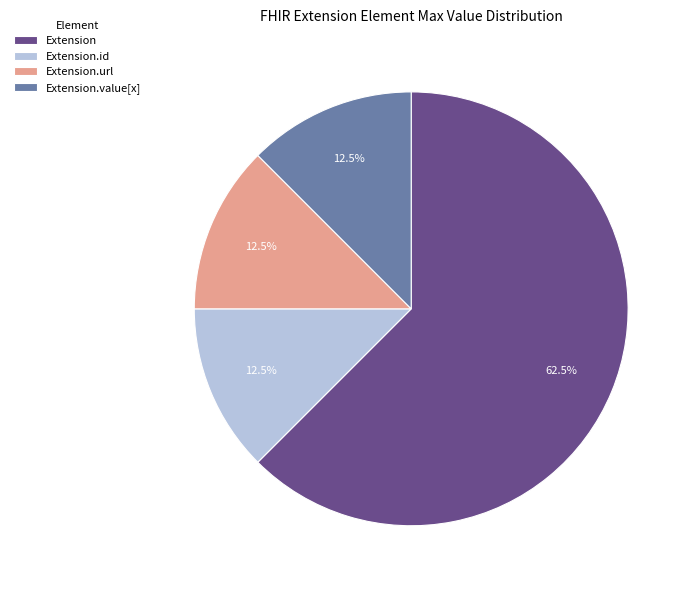

How many segments does this pie chart have?

4